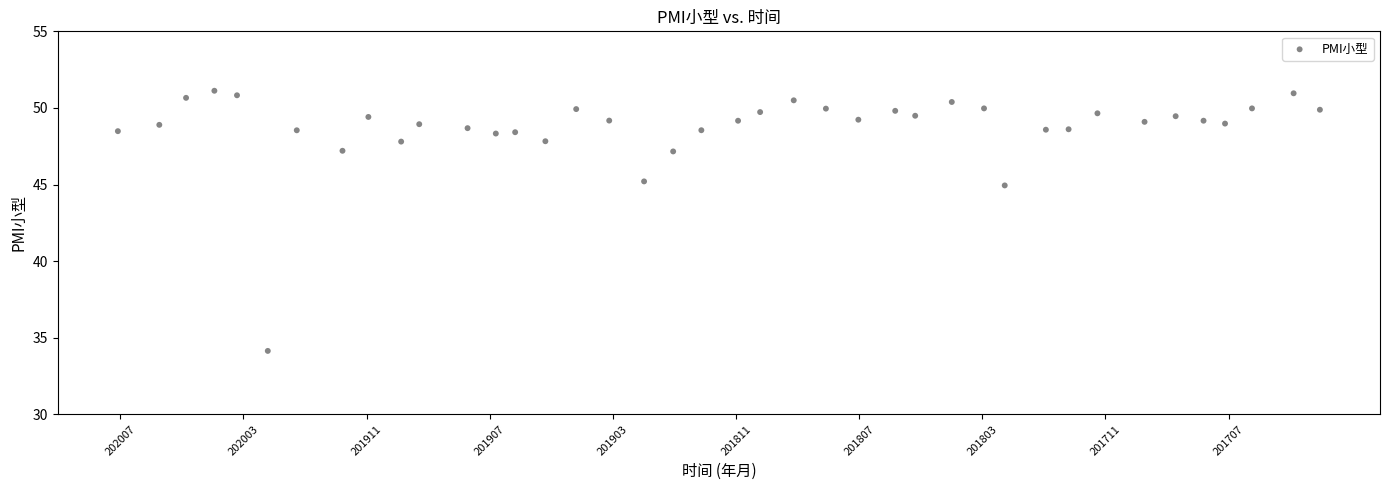

What Y value in the scatter plot is closest to 42?

44.9